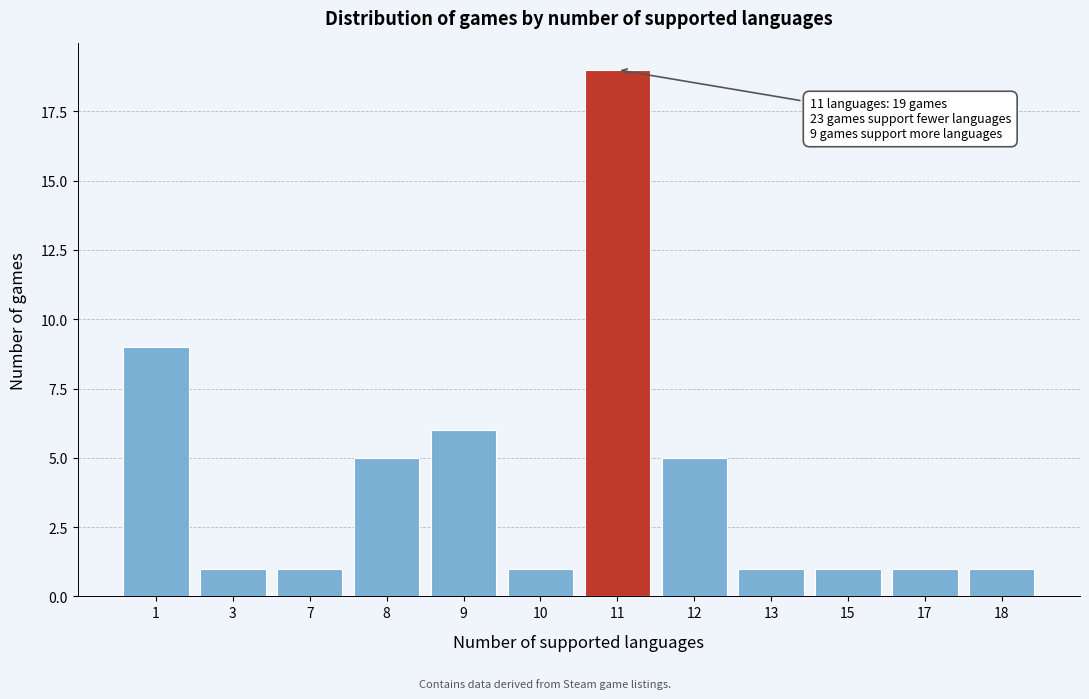

Reading right to left, transcribe all the data shown in this chart.

1	1	1	1	5	19	1	6	5	1	1	9